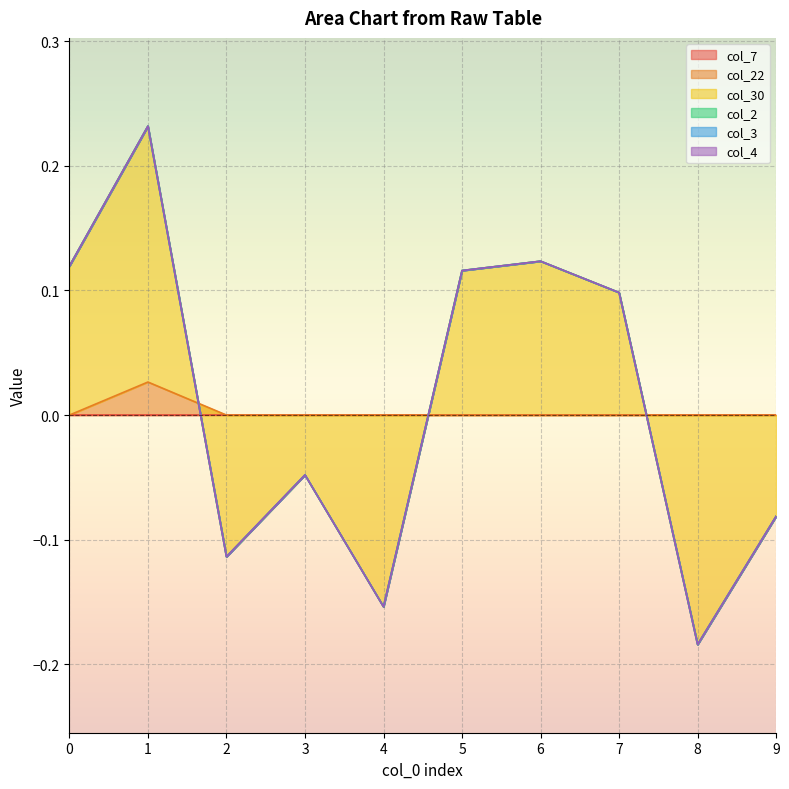

What are all the series names shown in the legend?

col_7, col_22, col_30, col_2, col_3, col_4